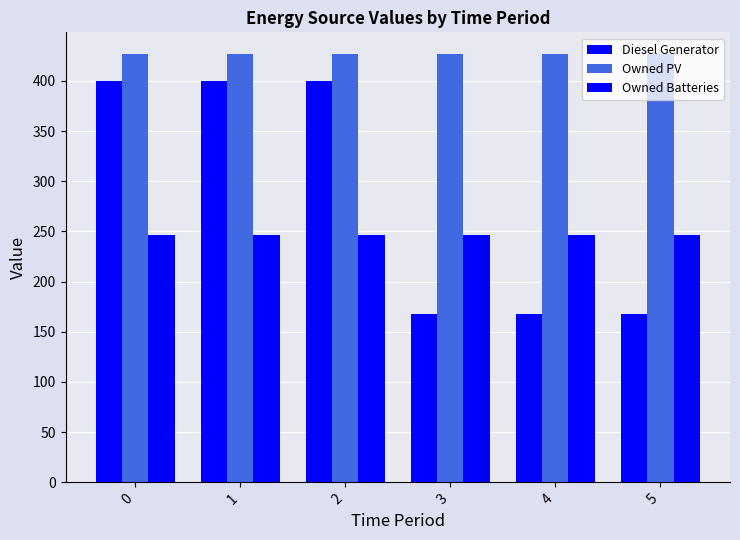

Are the bars grouped side by side (vs. stacked)?

Yes